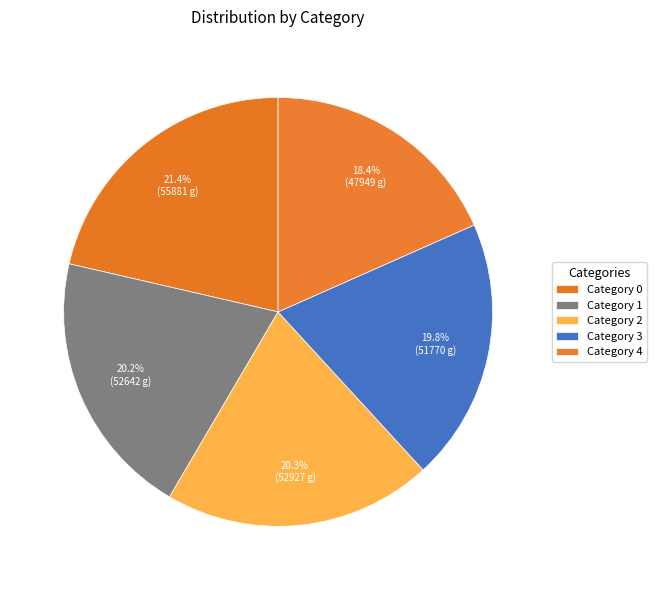

To the nearest percent, what is the difference between the largest and smallest slice percentages?

3%